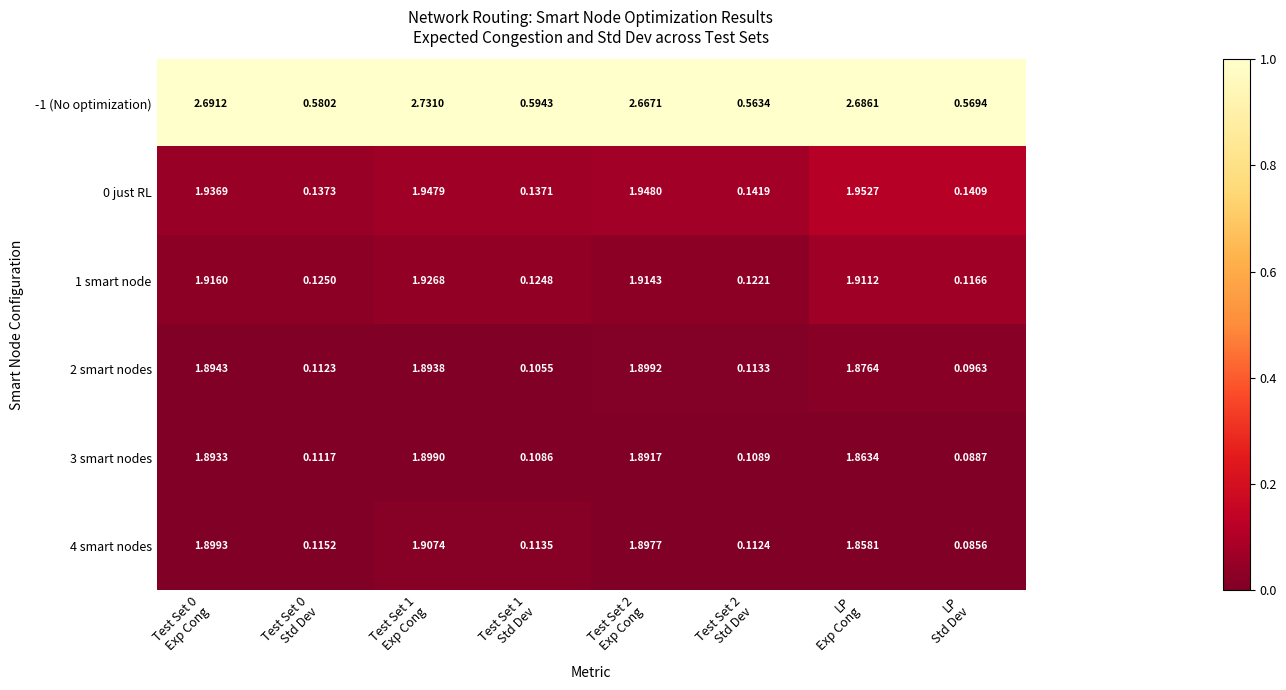

How many data points in 1 smart node are less than 1?

4